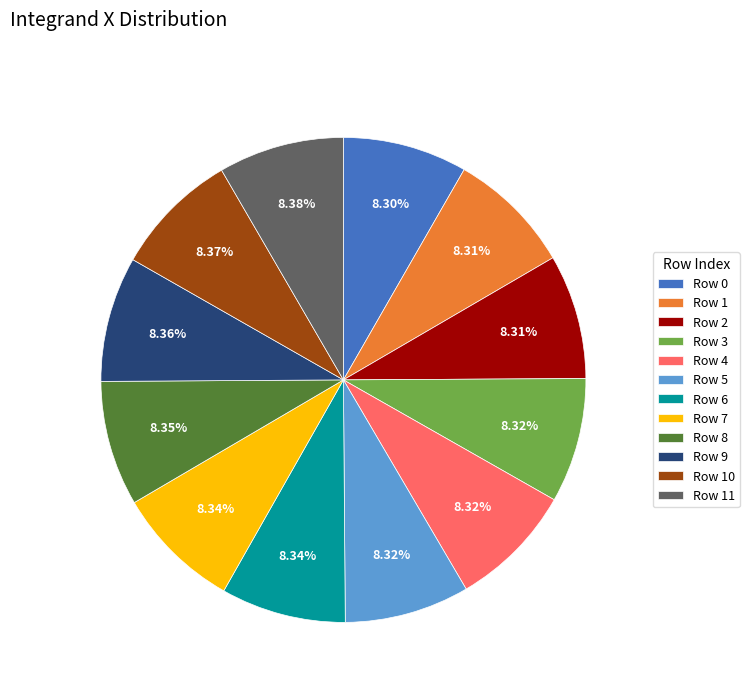

Is there any slice that represents more than half of the pie?

No